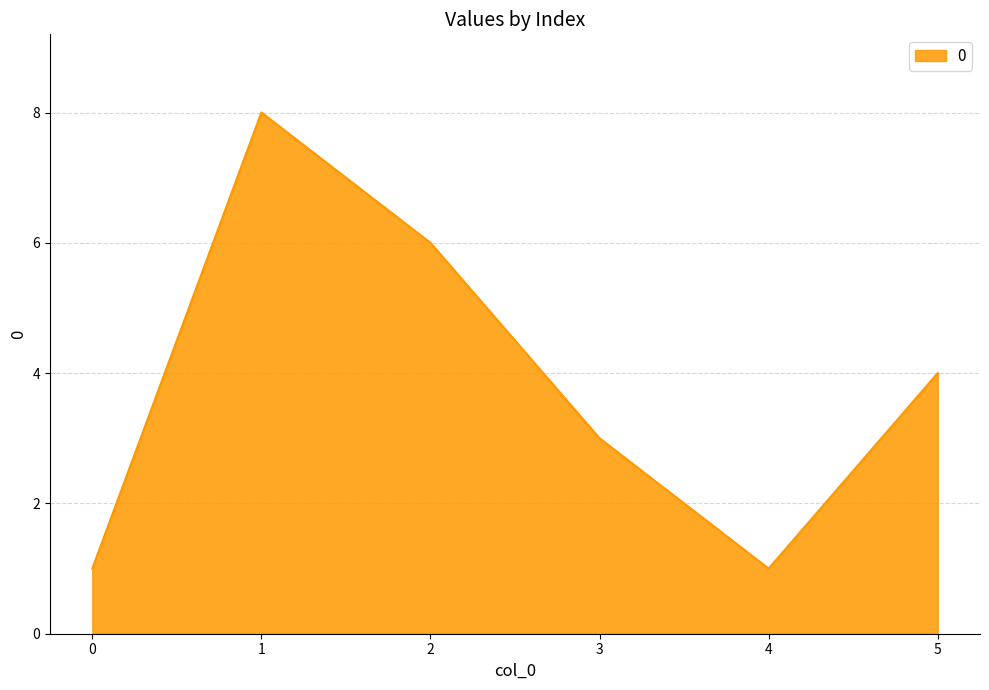

How many distinct data groups are displayed?

1